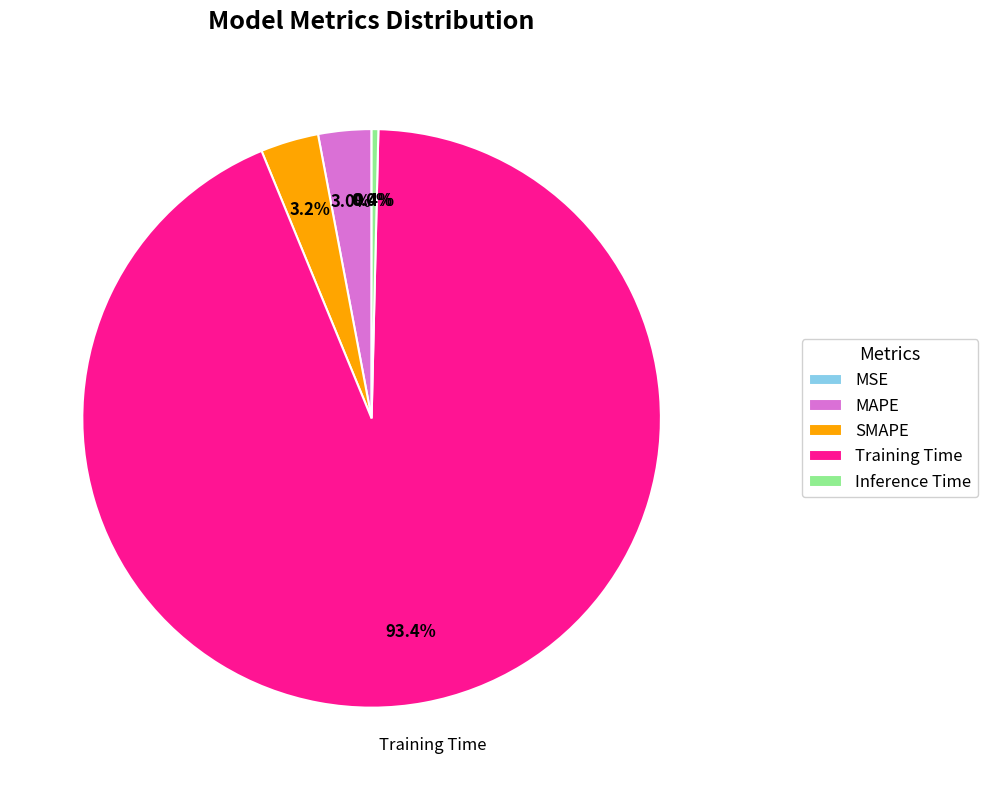

Is it true that Inference Time is 0% of the pie?

True